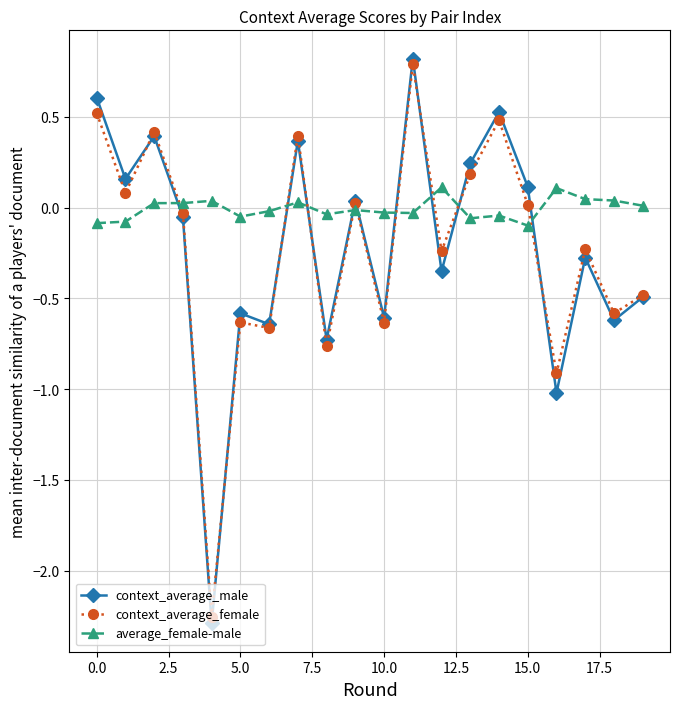

What is the highest value of the context_average_female series?

0.8